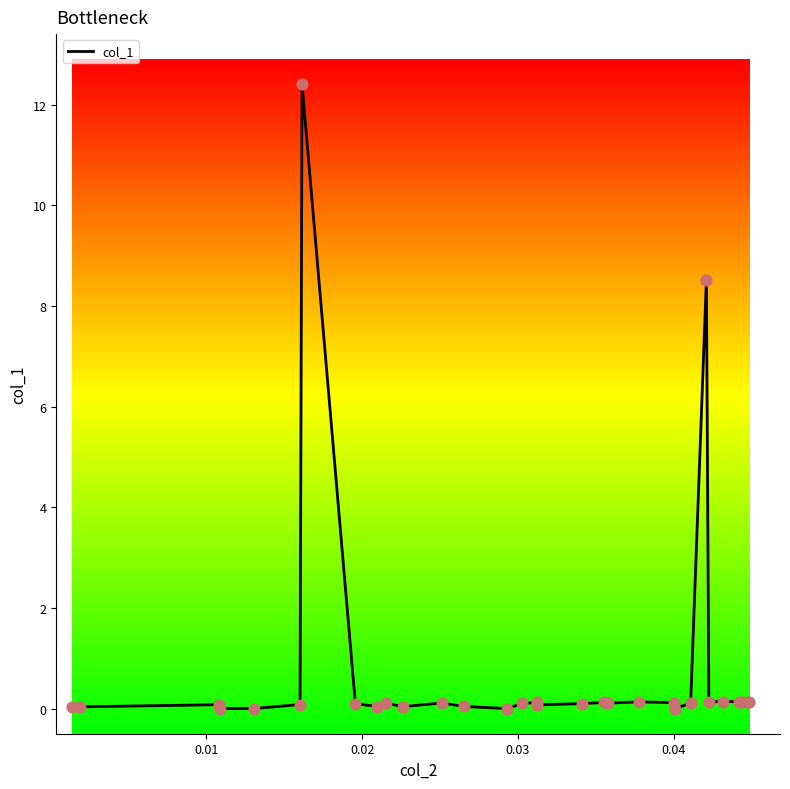

What is the maximum value shown in the chart?

12.4